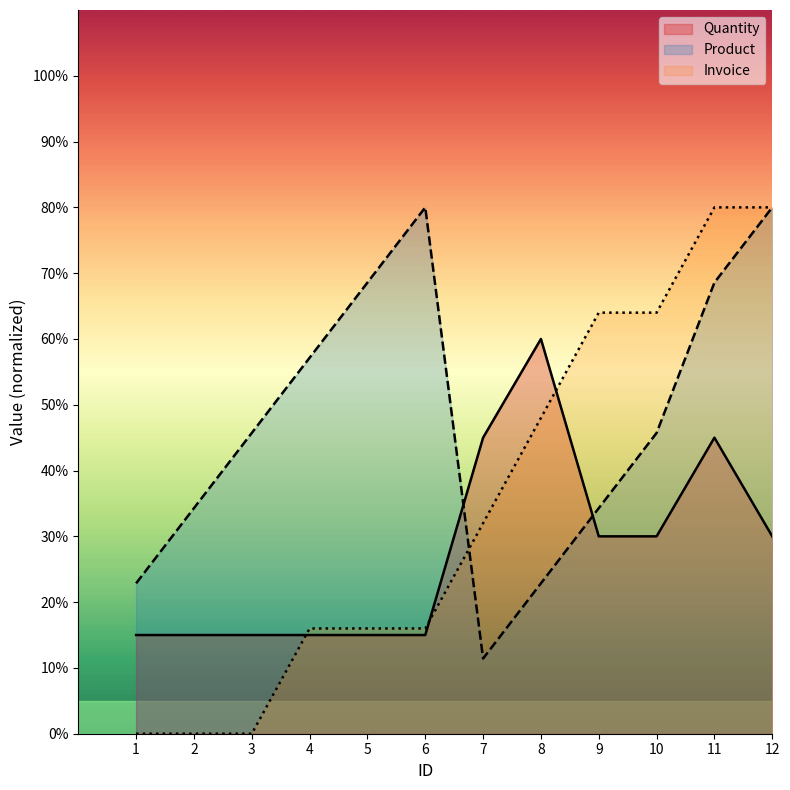

What is the value of the Quantity point at the 3rd from the left?

15.0